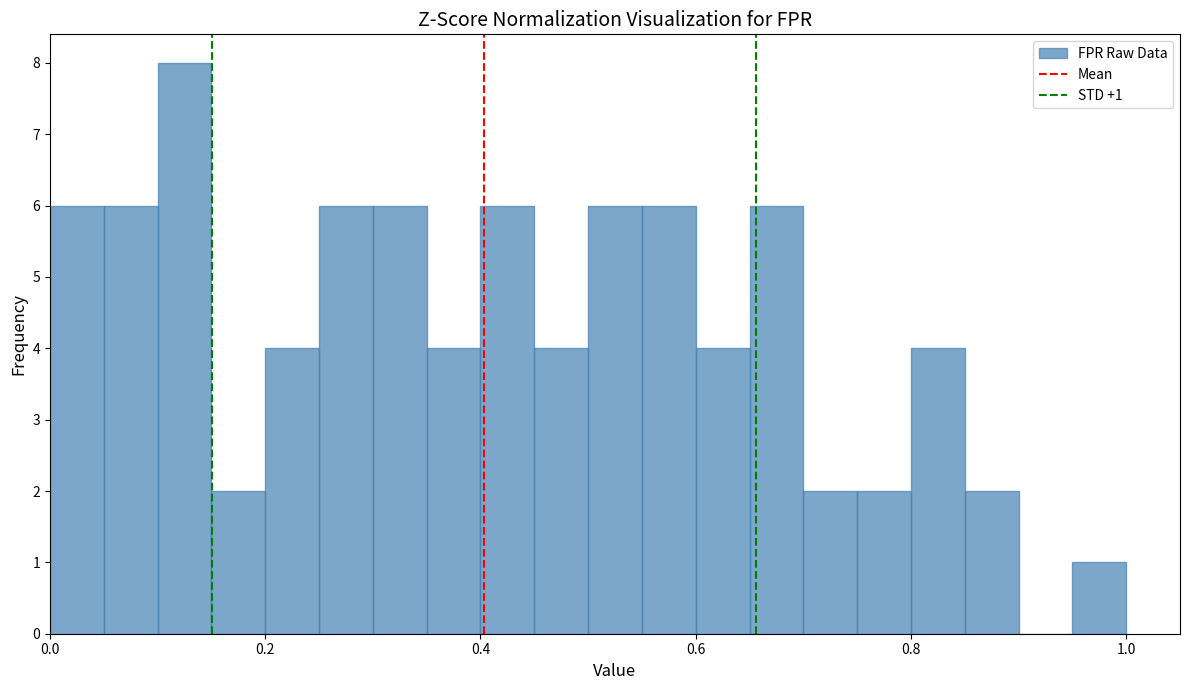

Around what value on the x-axis is the tallest bar? Give the approximate position of its centre, as read against the axis.

0.12